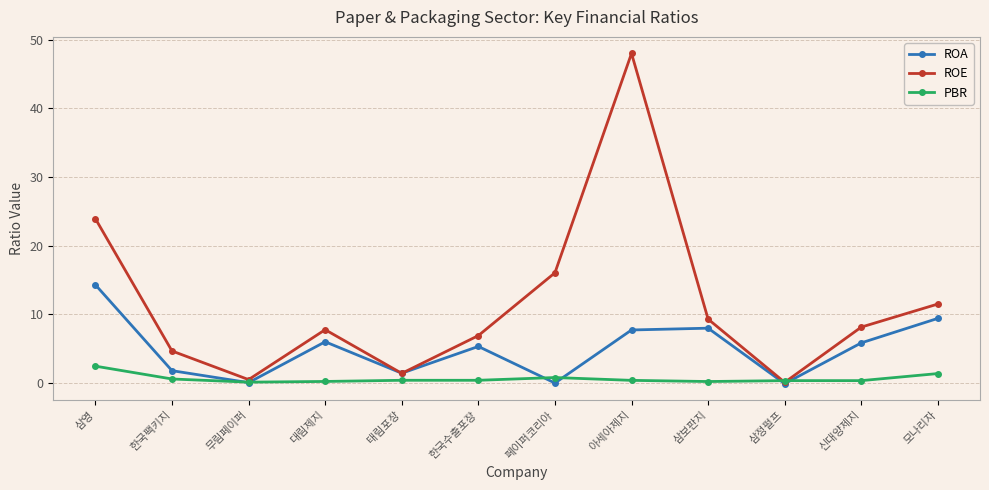

Which series has the largest total across all categories?

ROE